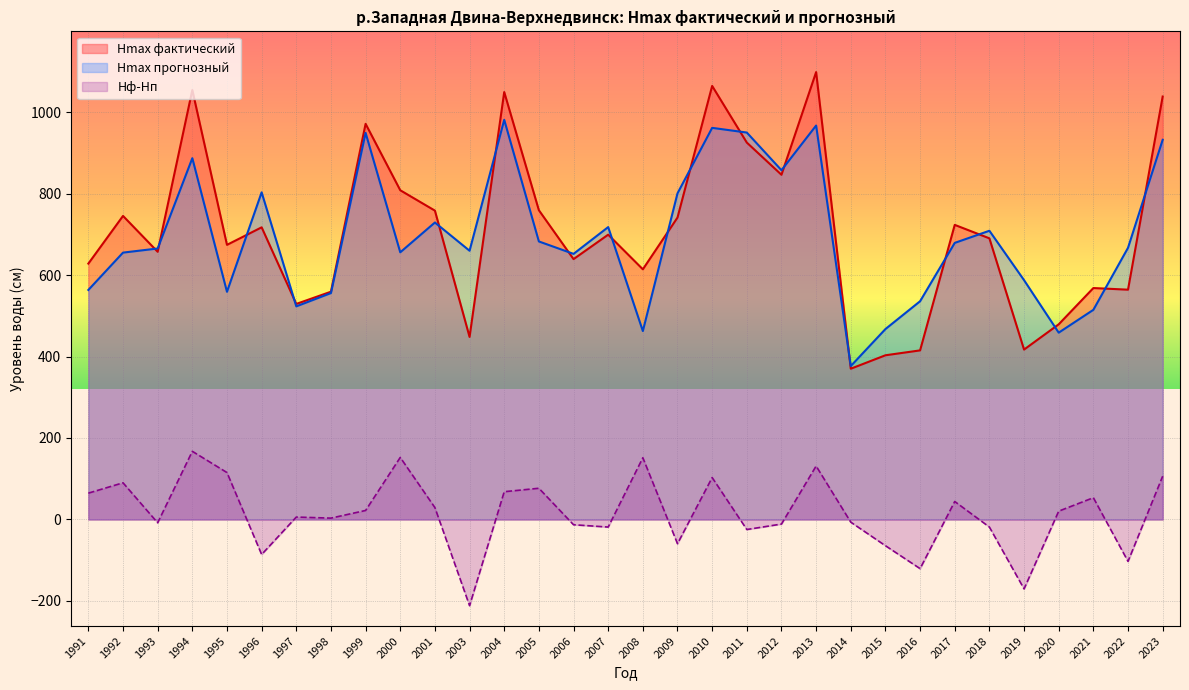

Rank the series by their maximum value, from highest to lowest.

Hmax фактический, Hmax прогнозный, Hф-Hп